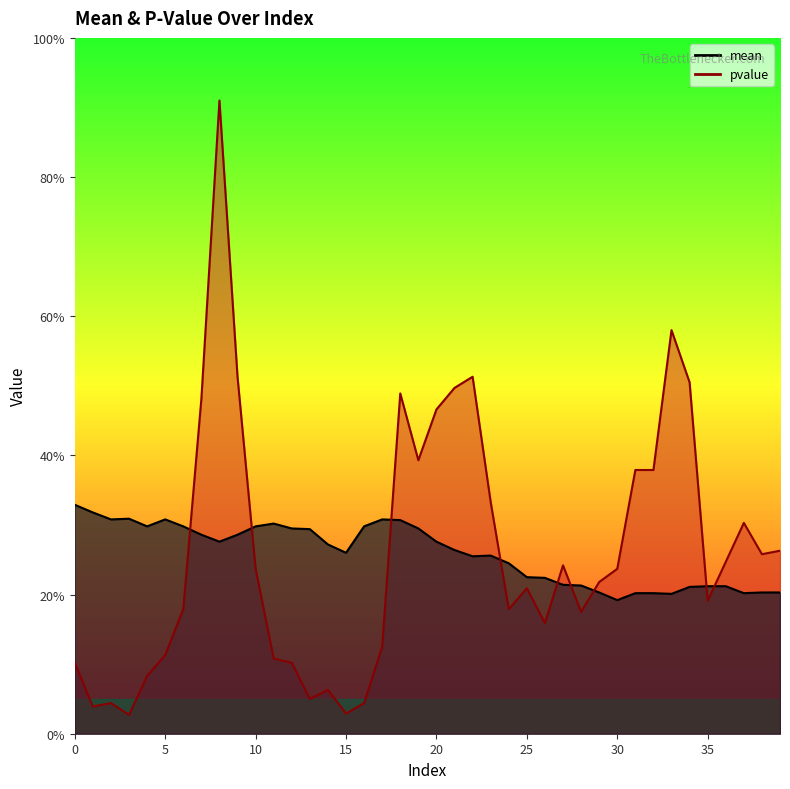

What is the average value of the pvalue series?

0.3